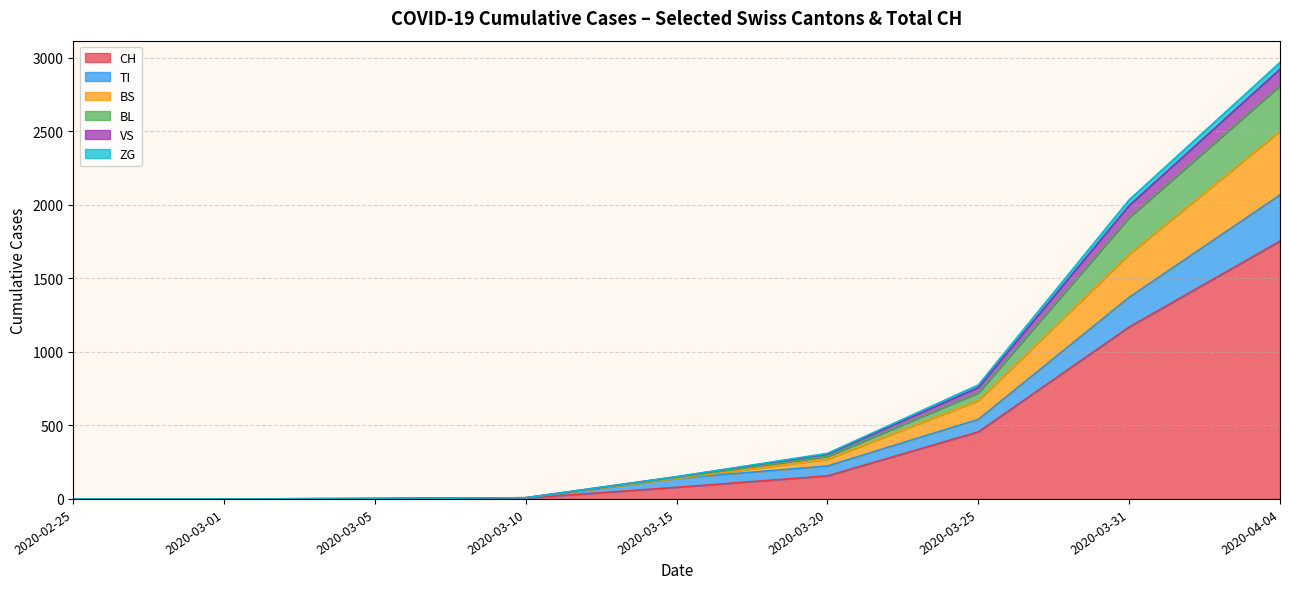

Where is CH nearest to the value 876?

2020-03-31